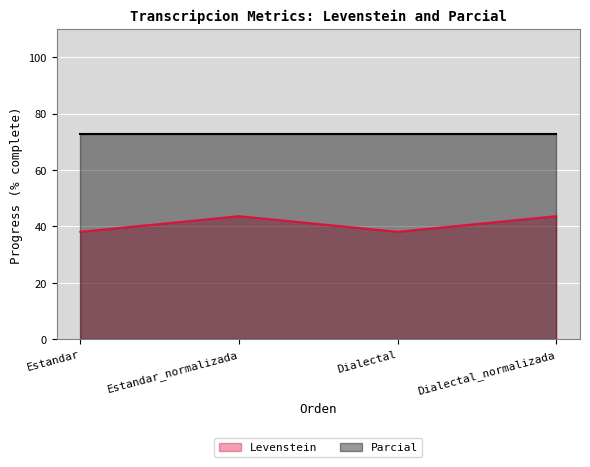

True or false: there are more than 1 points higher than both neighbors.

False